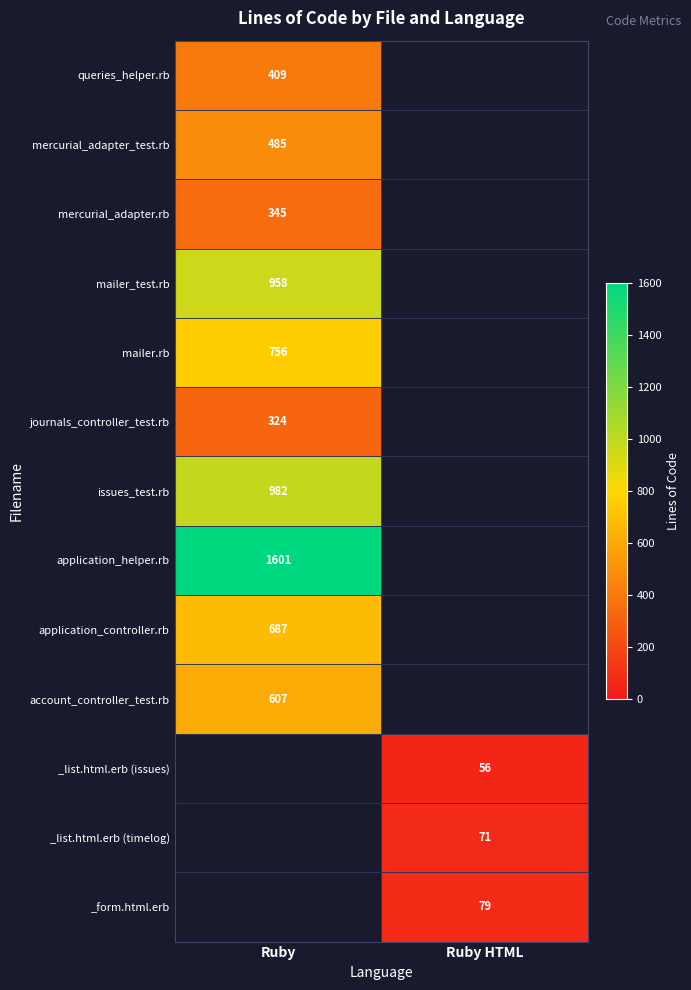

What is the difference between the highest and lowest values at Ruby?

1277.0